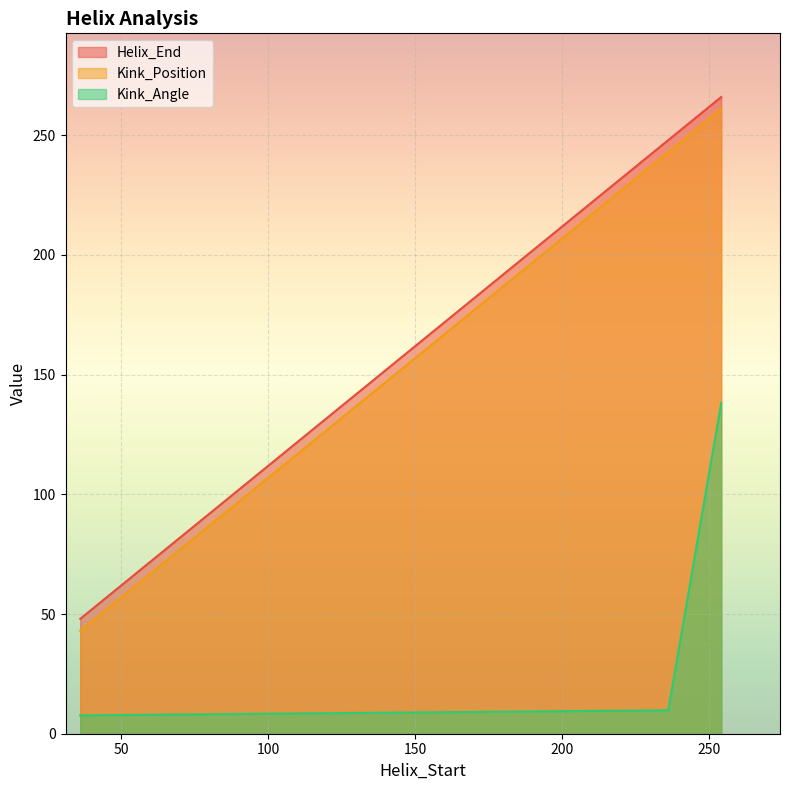

What is the label of the 4th point from the left?

236